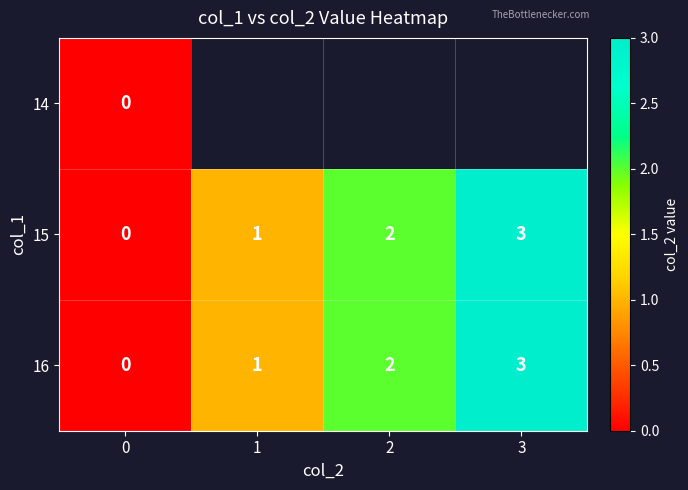

Between 2 and 3, which is larger?

3